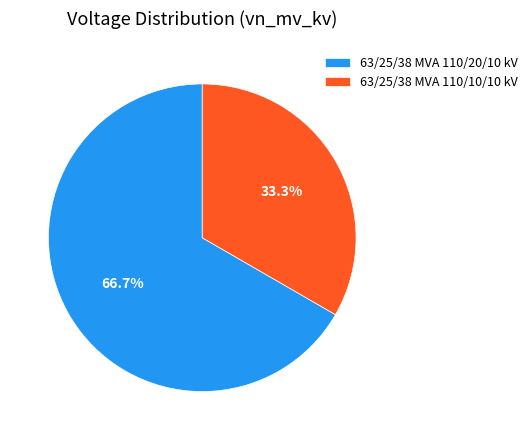

The 63/25/38 MVA 110/20/10 kV slice represents 67% of the pie. True or false?

True